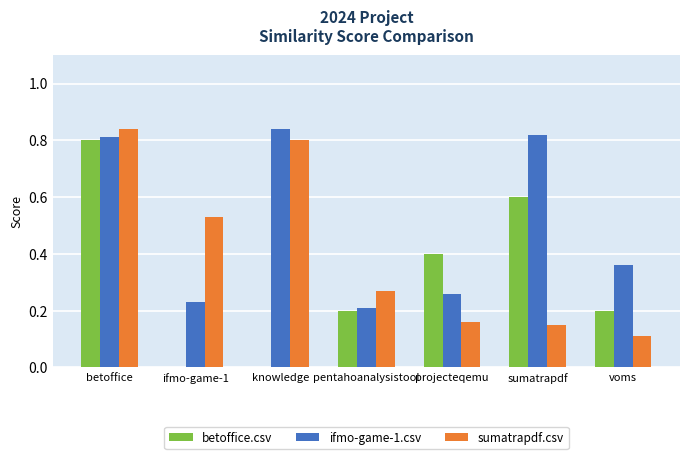

Are the bars grouped side by side (vs. stacked)?

Yes